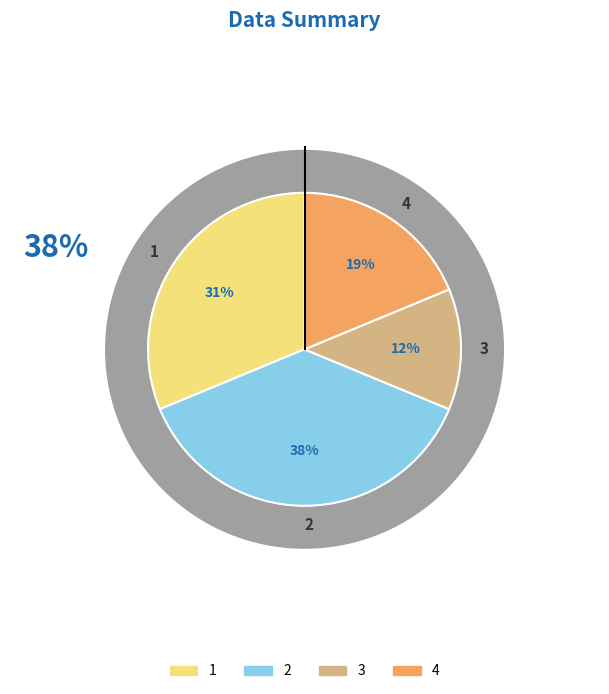

Which category has the smallest portion of the pie?

3